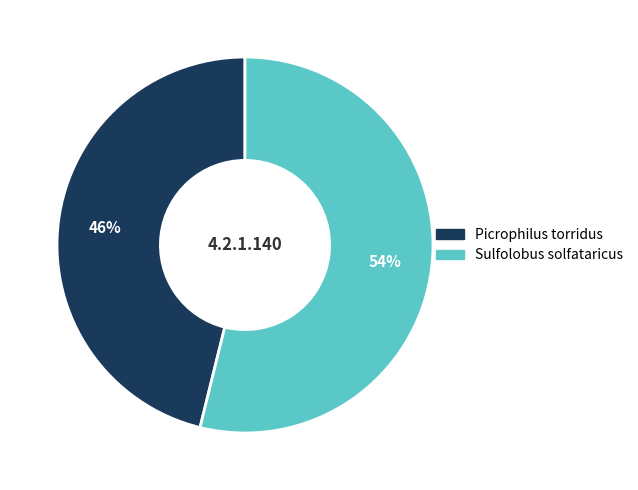

To the nearest percent, what is the difference between the Sulfolobus solfataricus and Picrophilus torridus slice percentages?

8%